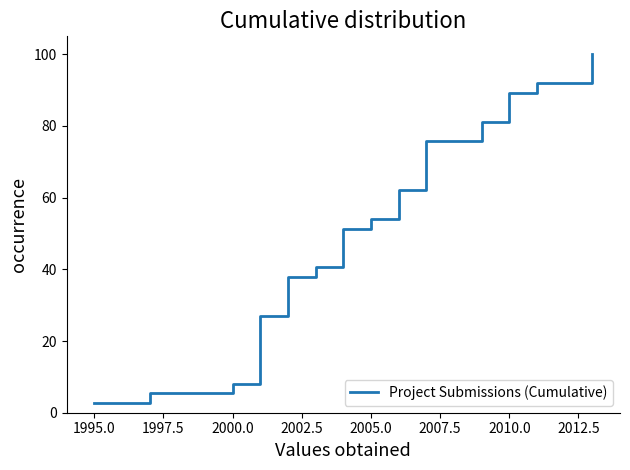

What is the smallest value displayed?

2.7